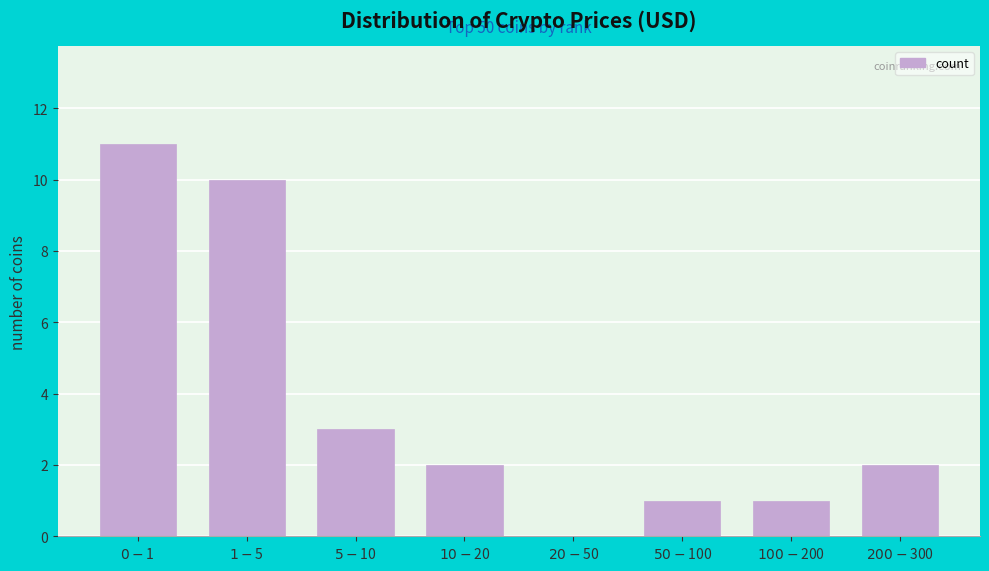

How many series are shown in this chart?

1